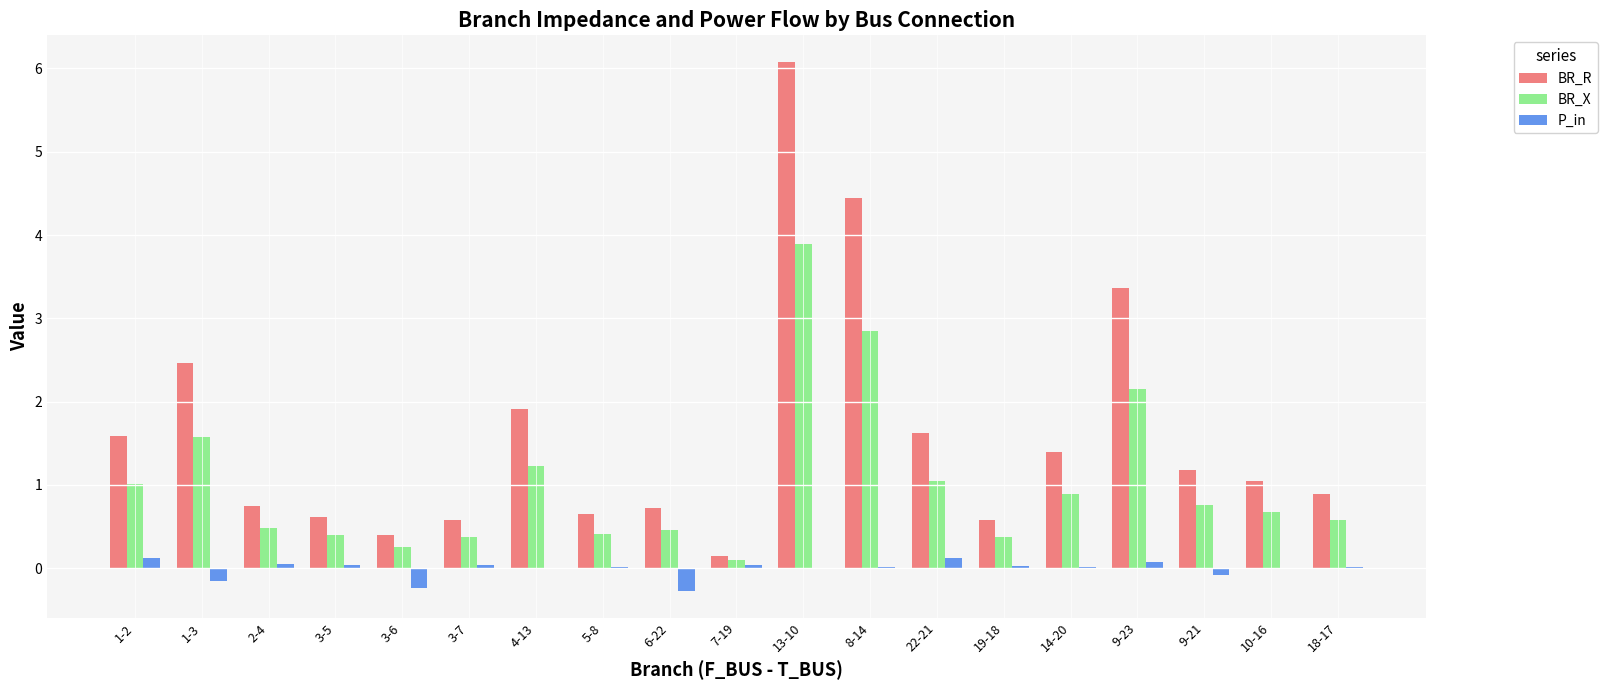

At which category is the sum across all series the highest?

13-10